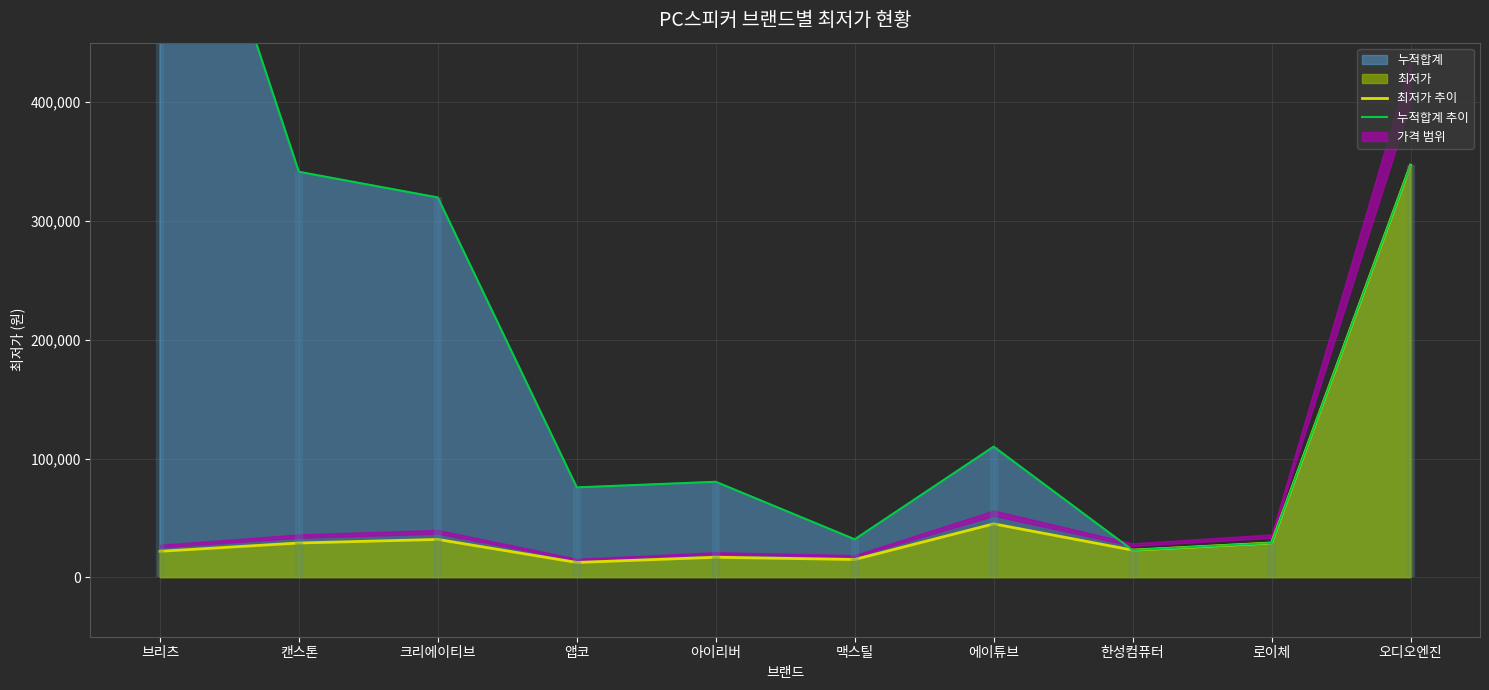

Is it true that 누적합계 추이 equals 319700 at 크리에이티브?

True